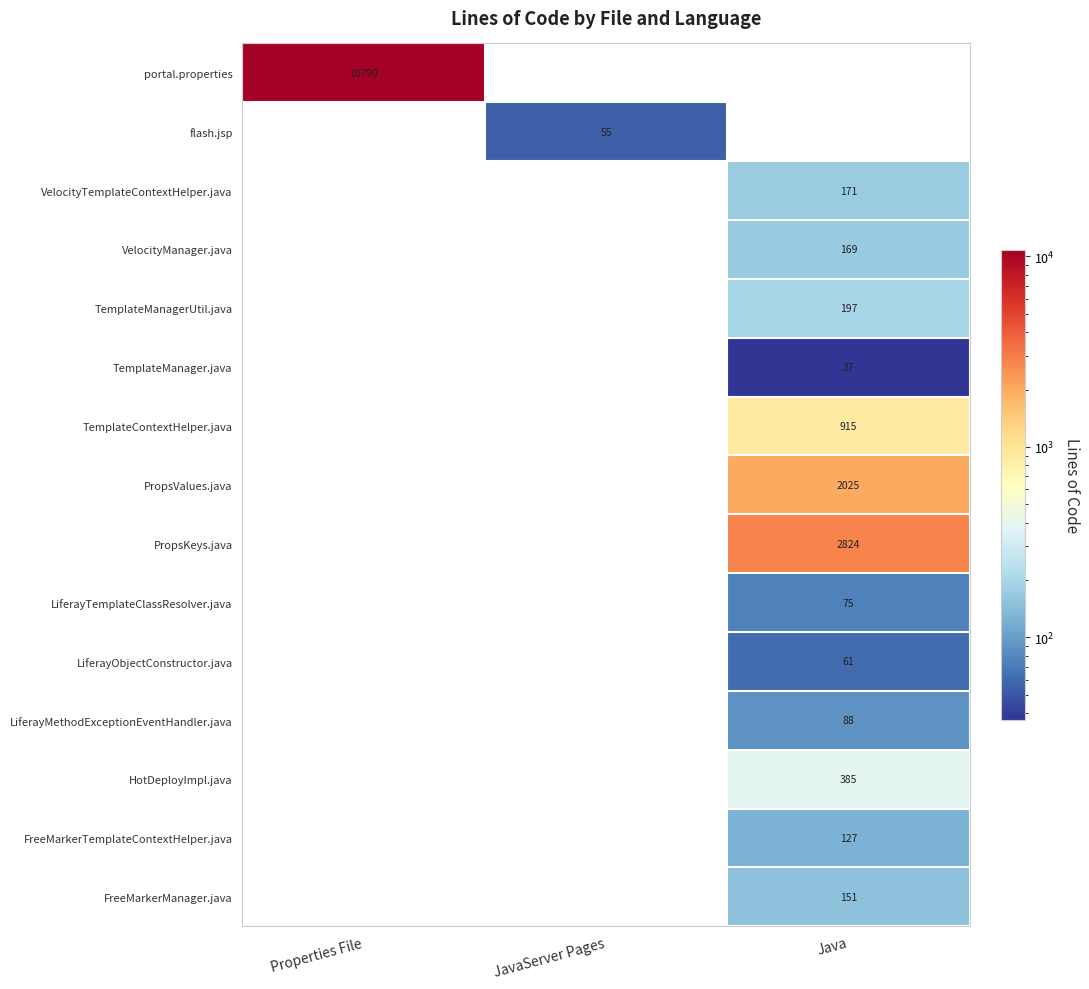

True or false: VelocityTemplateContextHelper.java has a value of 171 at Java.

True